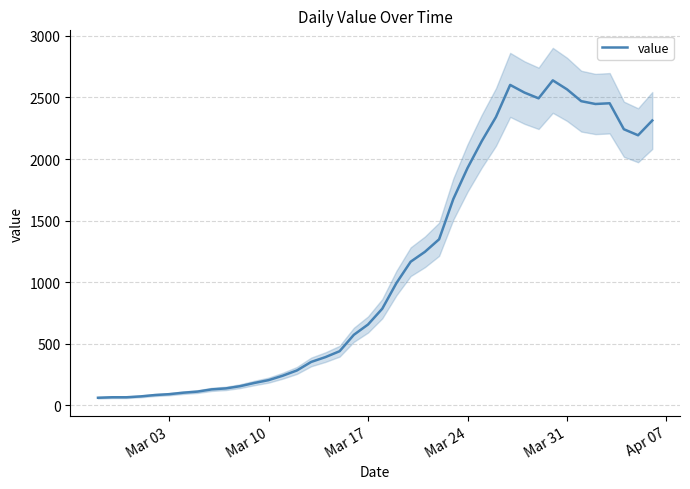

Reading left to right, extract all data points from this chart.

61	65	65	72	83	90	102	111	129	137	155	181	204	240	283	352	391	439	572	656	784	993	1166	1246	1348	1675	1927	2145	2341	2602	2540	2493	2639	2566	2470	2447	2453	2242	2193	2313